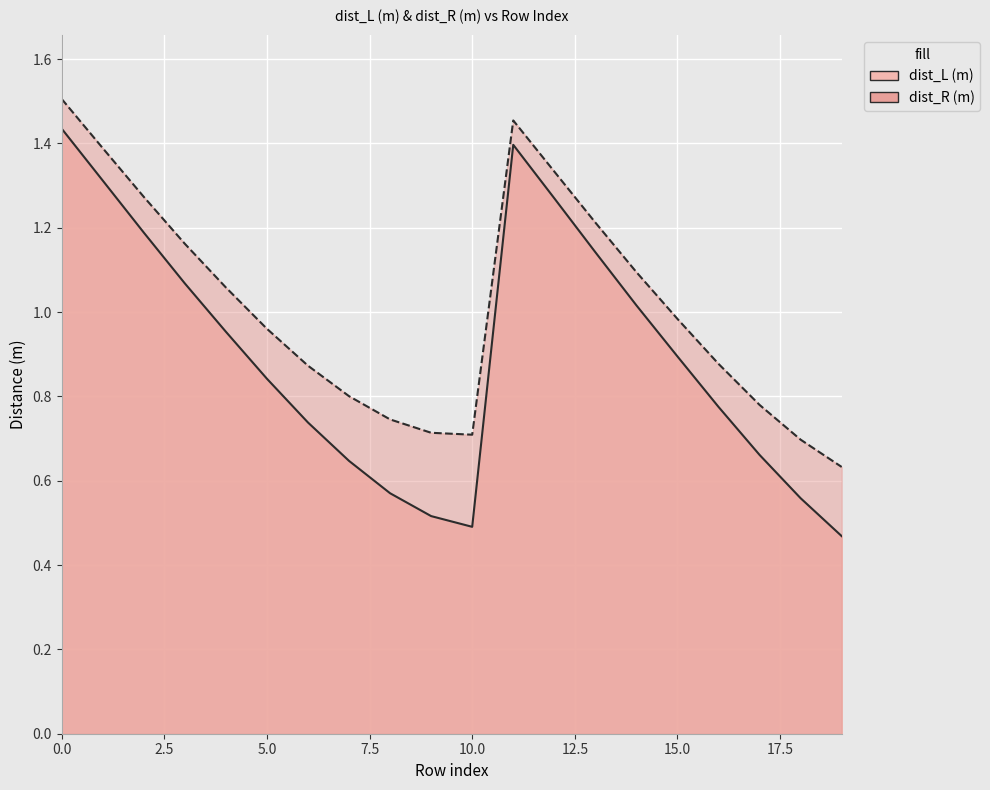

Rank the series by their maximum value, from highest to lowest.

dist_R (m), dist_L (m)